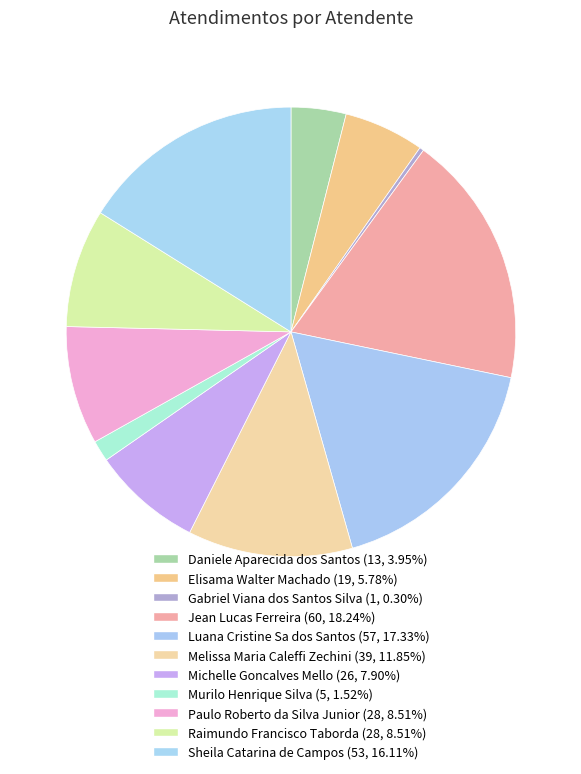

Between Luana Cristine Sa dos Santos and Paulo Roberto da Silva Junior, which is larger?

Luana Cristine Sa dos Santos